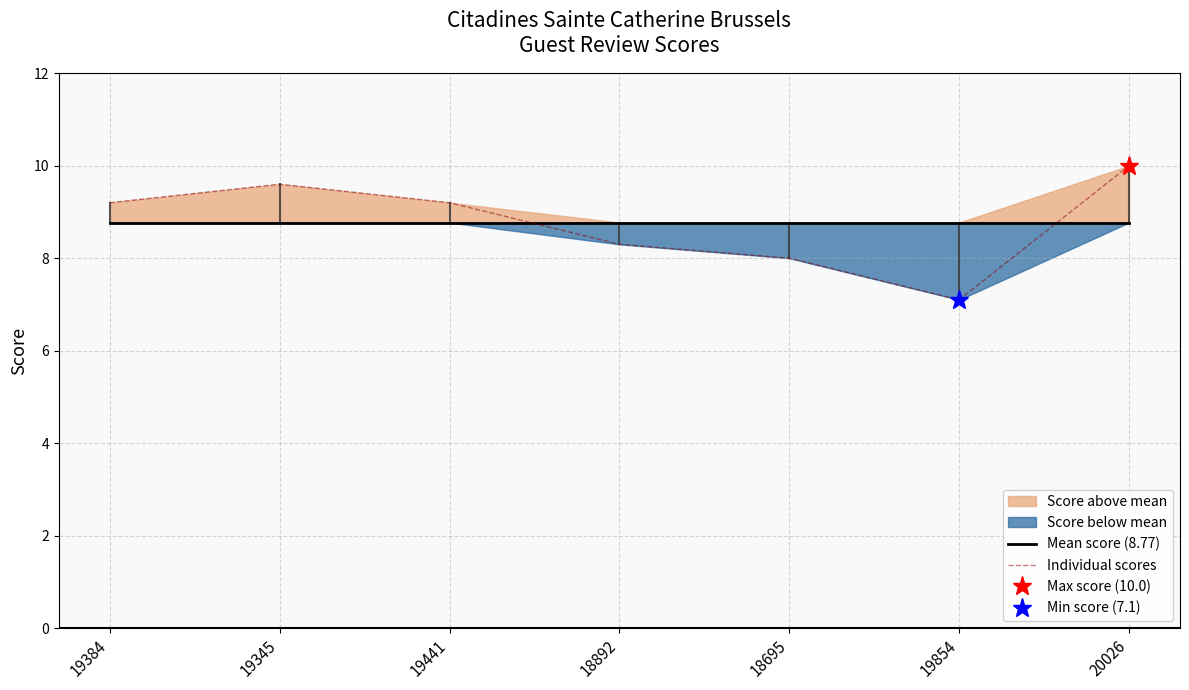

After their last crossing, which series has the higher values: Individual scores or Mean score (8.77)?

Individual scores